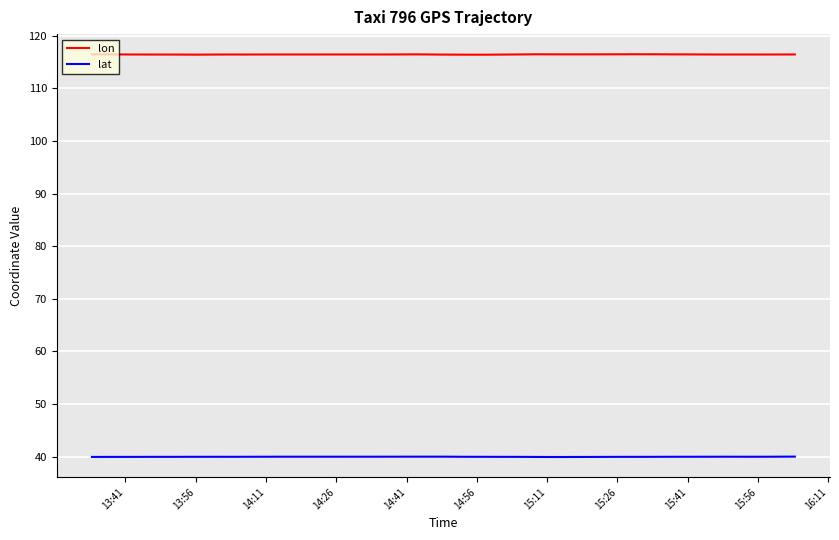

How many lines are shown in the chart?

2